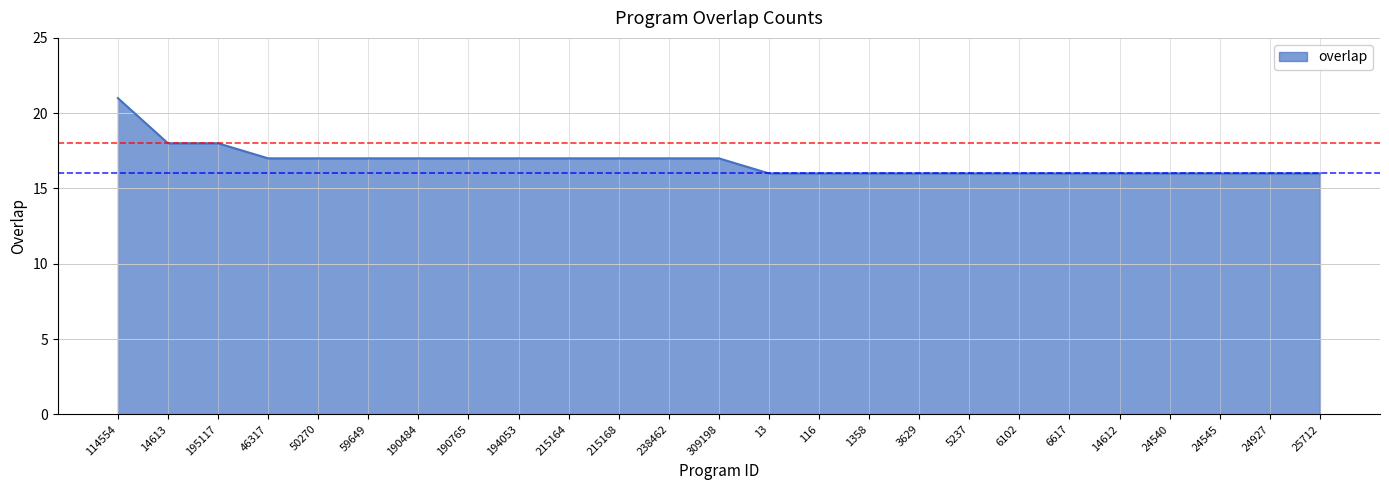

The chart shows a value of 16 at 5237. True or false?

True